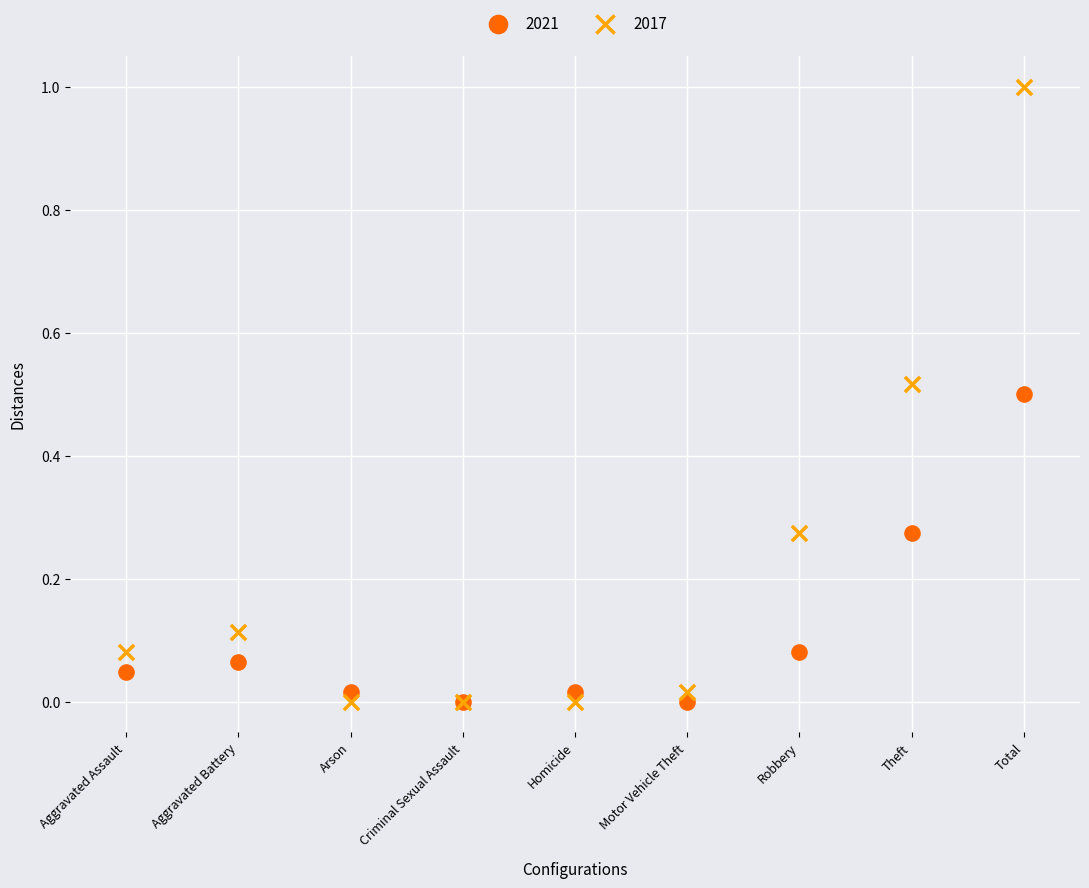

What are all the series names shown in the legend?

2021, 2017